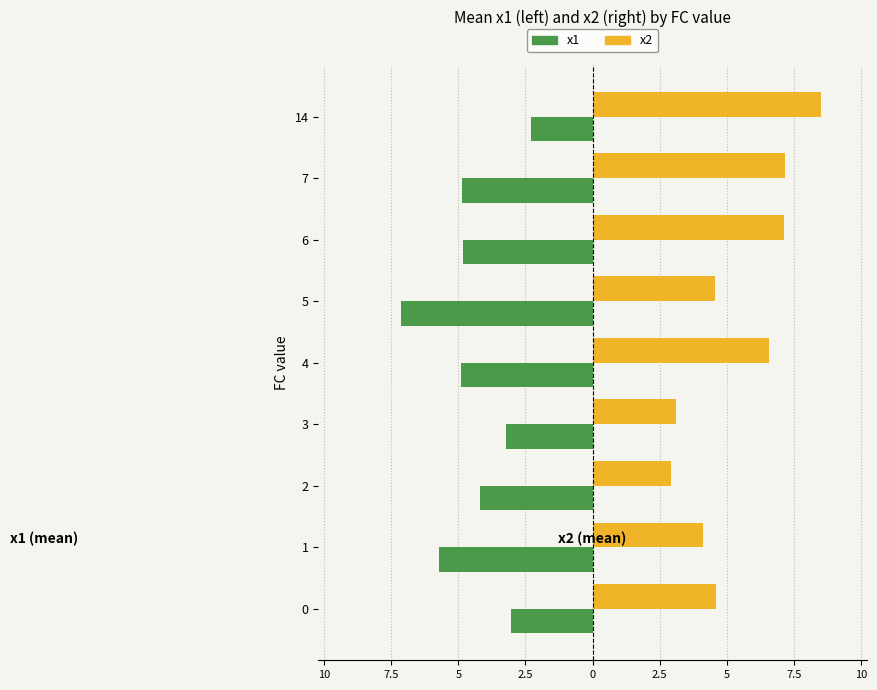

What are all the series names shown in the legend?

x1, x2